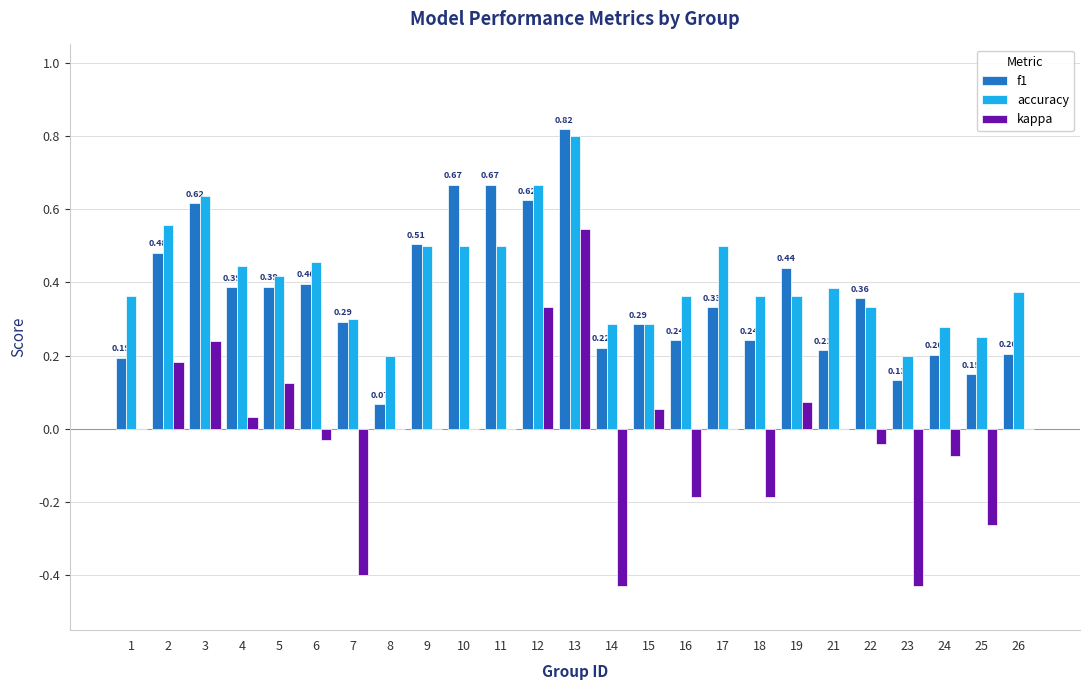

Are the bars horizontal?

No